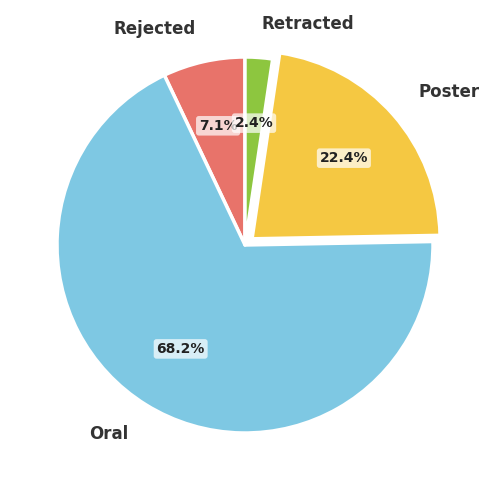

What percentage is NOT represented by Poster?

77.6%